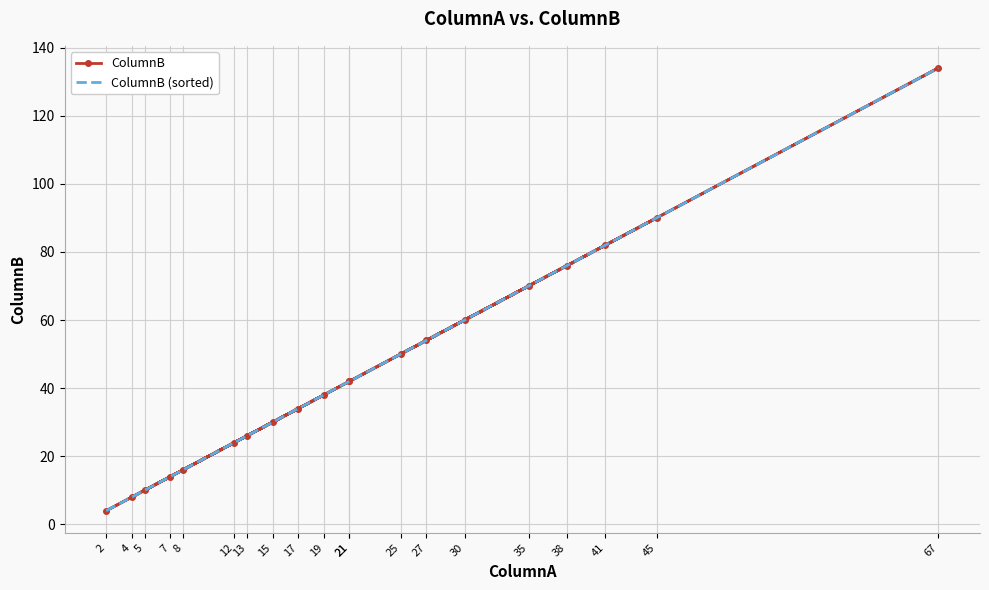

The value of ColumnB at 21 is 42. True or false?

True